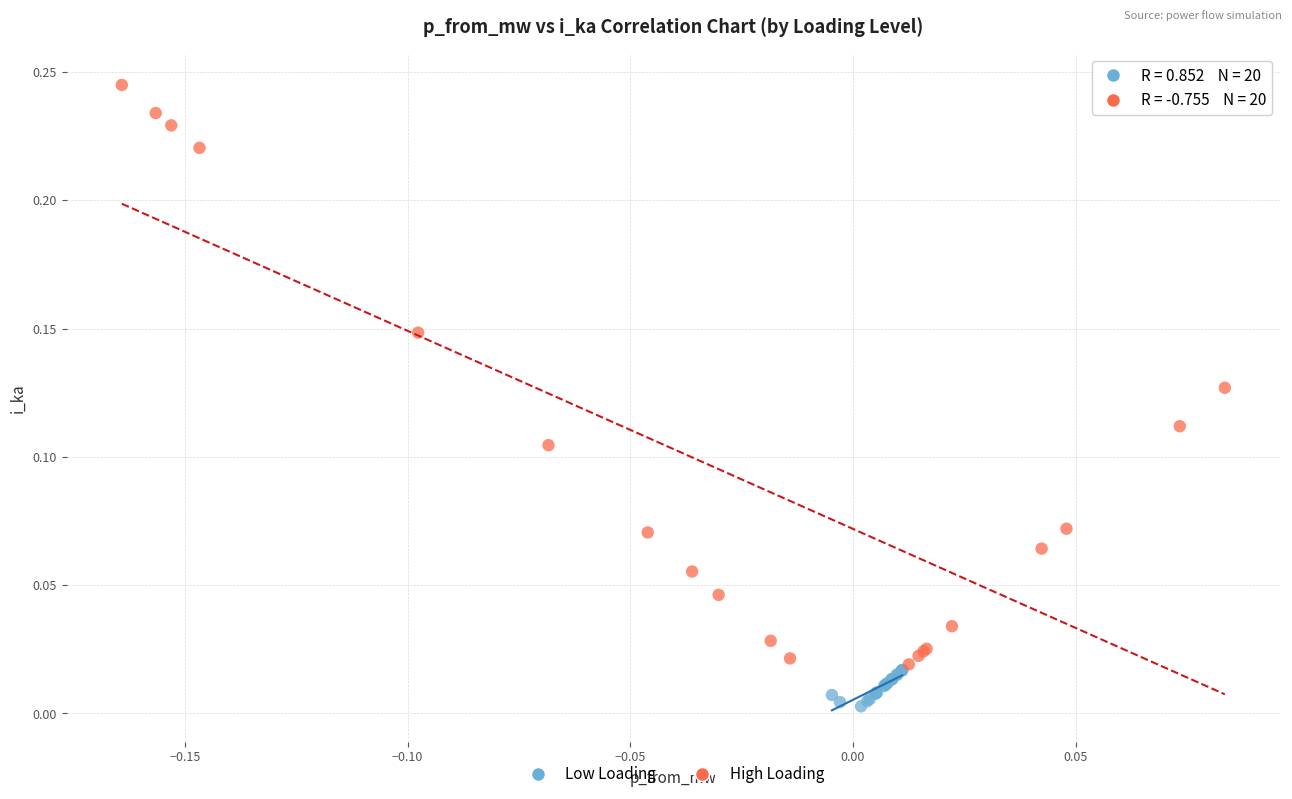

Which series contains the lowest Y value?

Low Loading